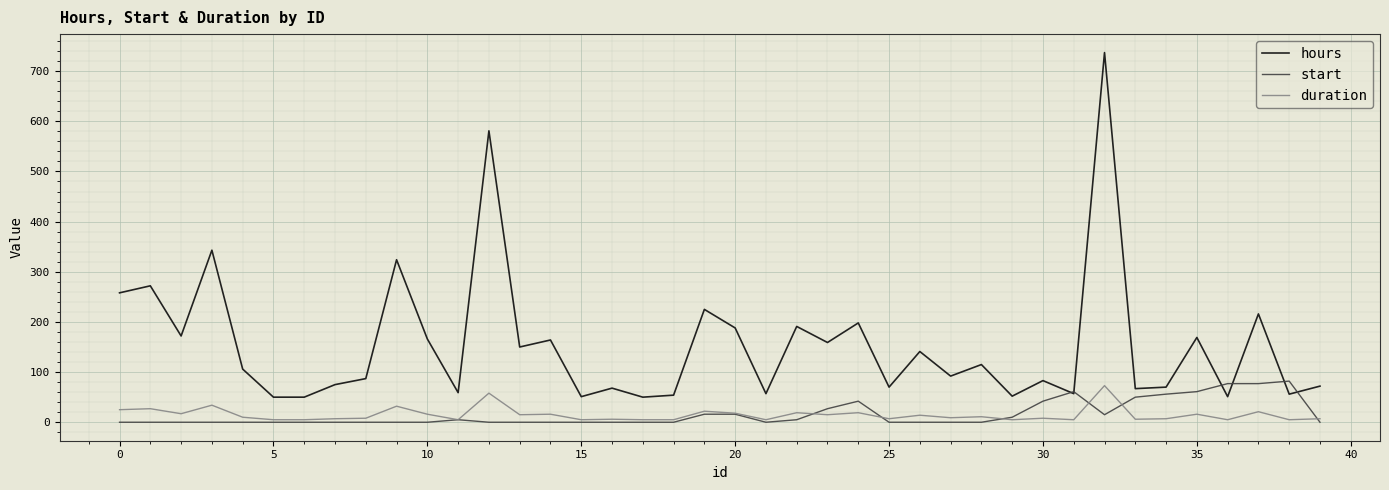

Which series has the widest spread of values?

hours